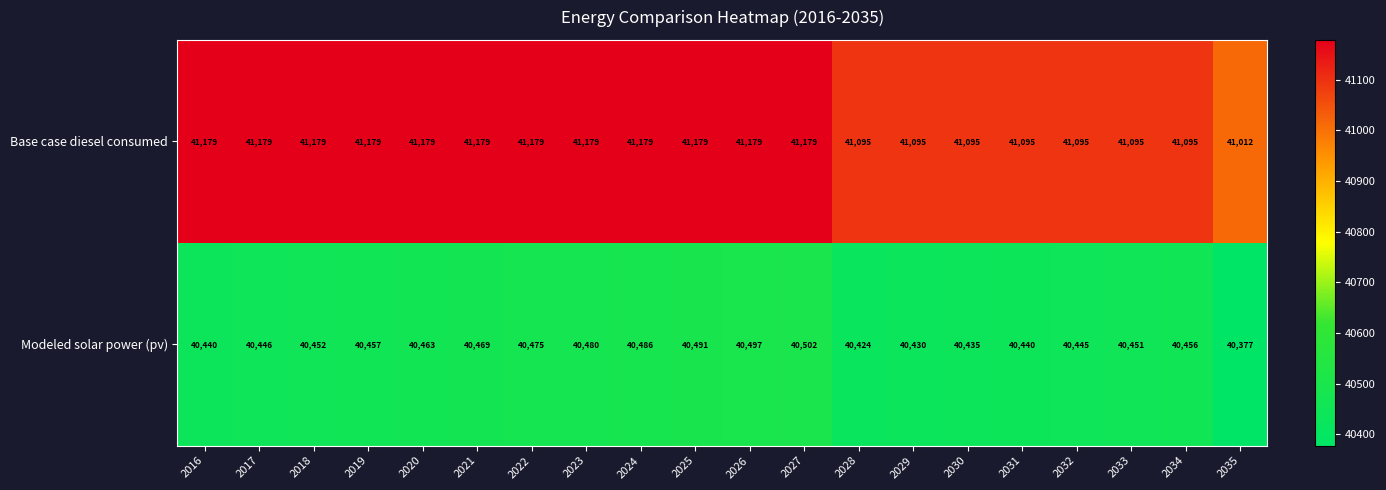

The Base case diesel consumed series shows 41179 at 2022. True or false?

True